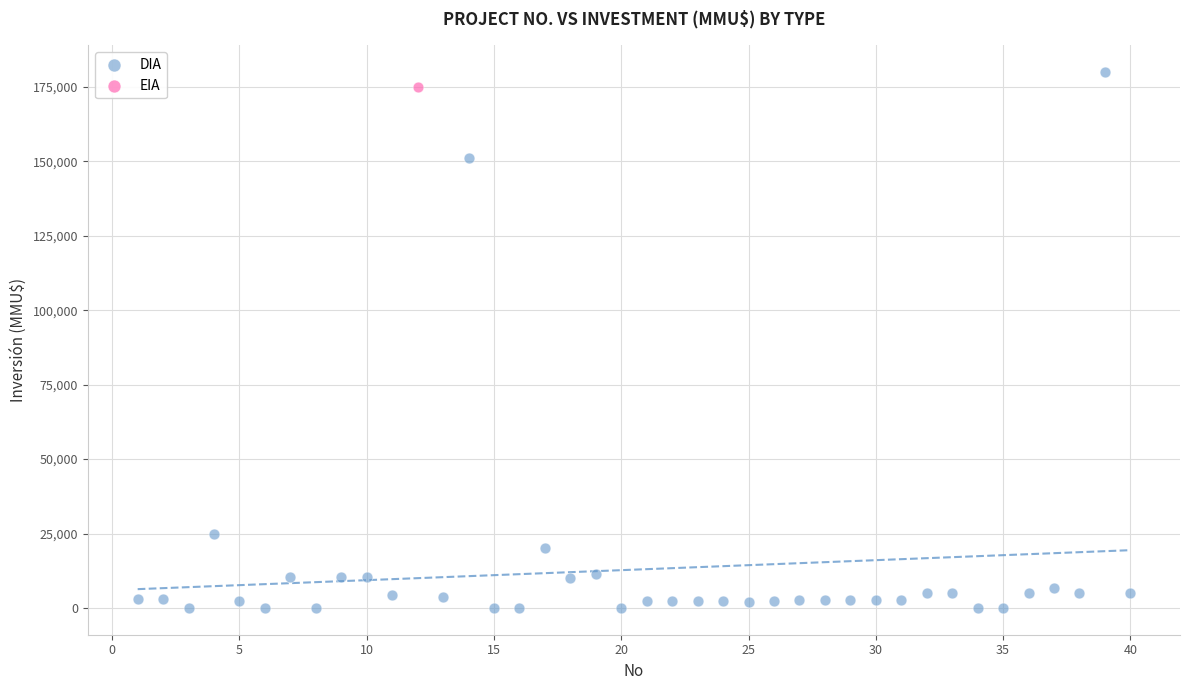

What are all the series names shown in the legend?

DIA, EIA